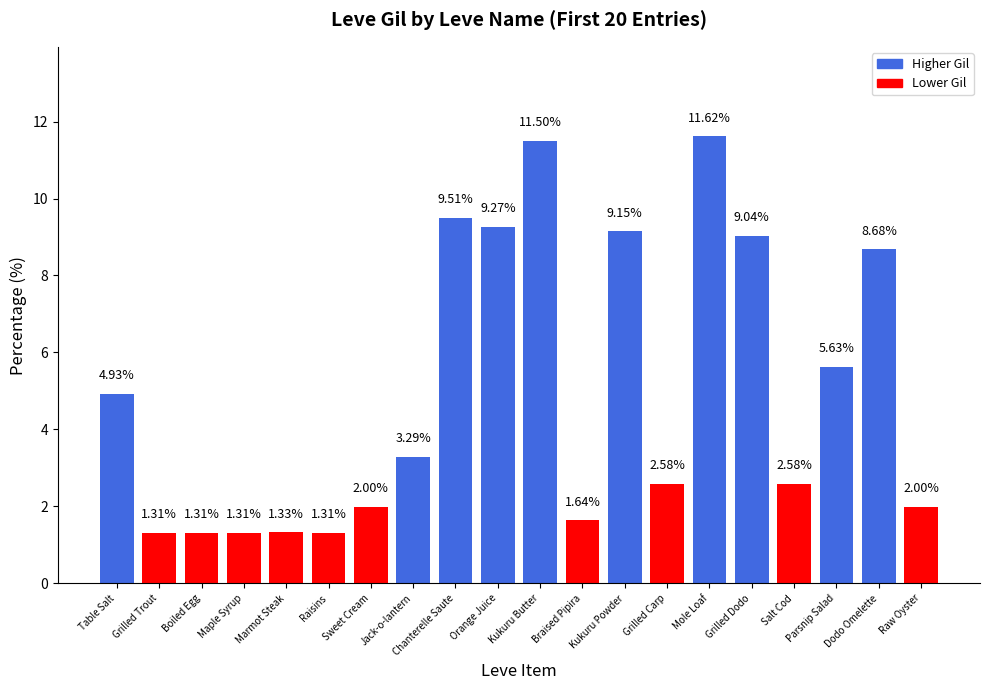

Is it true that the value at Sweet Cream is 2.0?

True